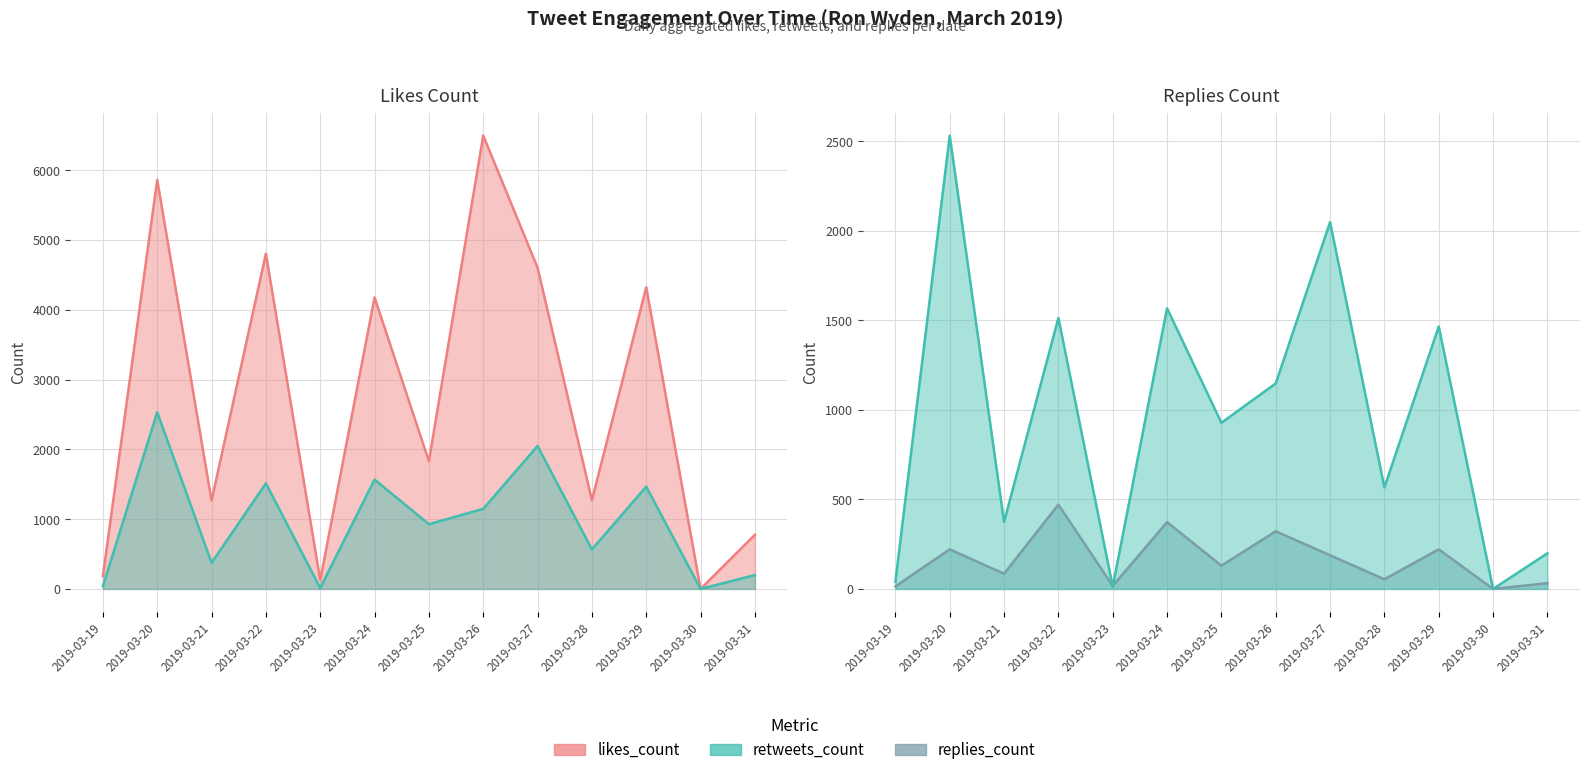

Which series has the largest total across all categories?

likes_count